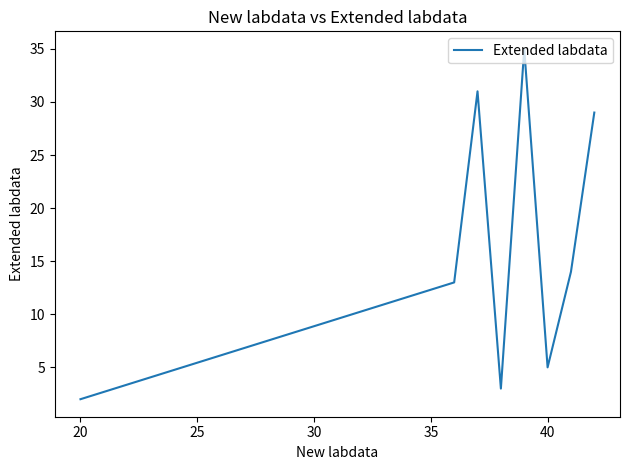

What is the difference between the maximum and minimum values?

33